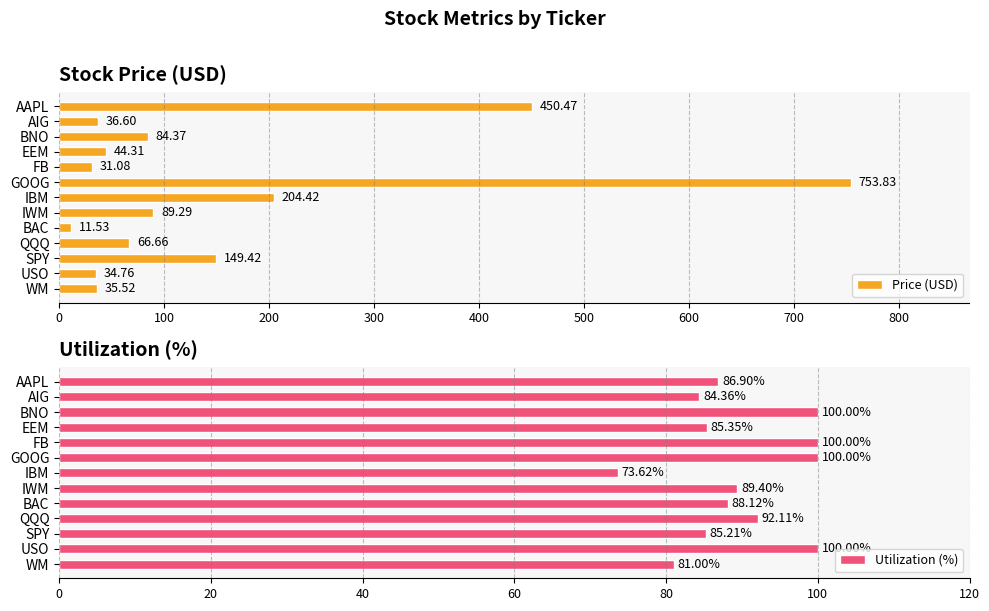

What is the sum of all Price (USD) values?

1992.3